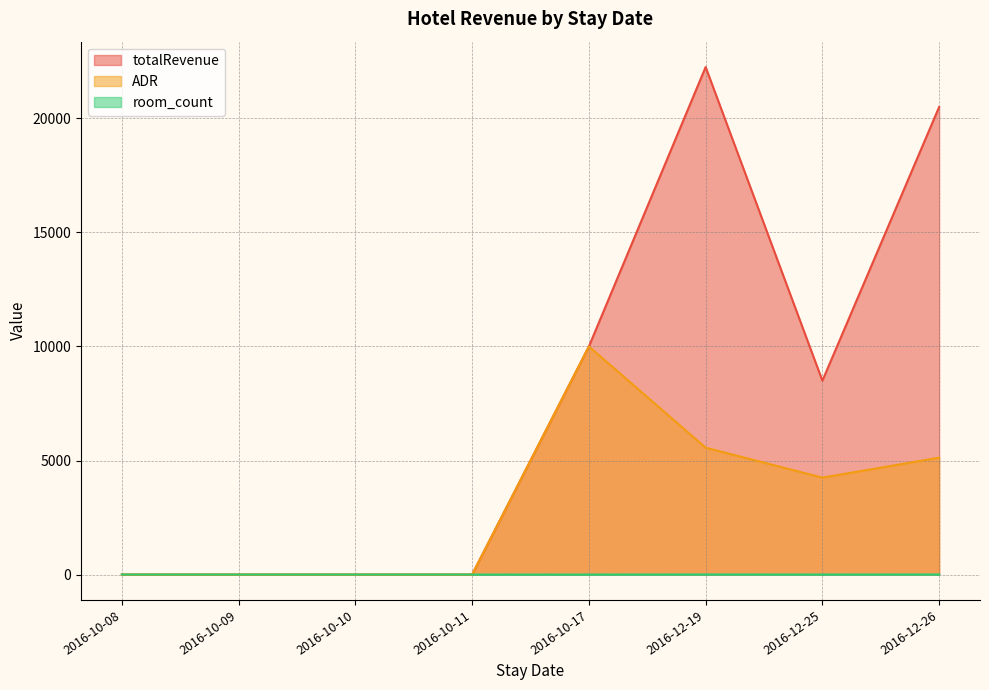

Rank the series at 2016-10-11 from highest to lowest value.

room_count, totalRevenue, ADR